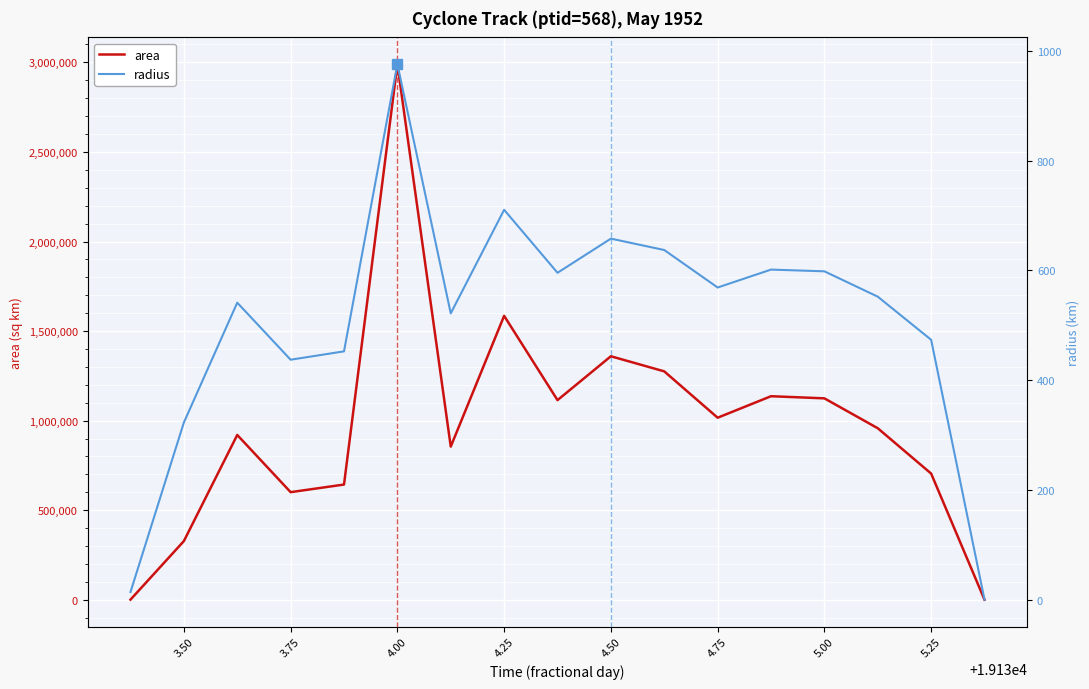

List the series in order of their overall mean, highest first.

area, radius